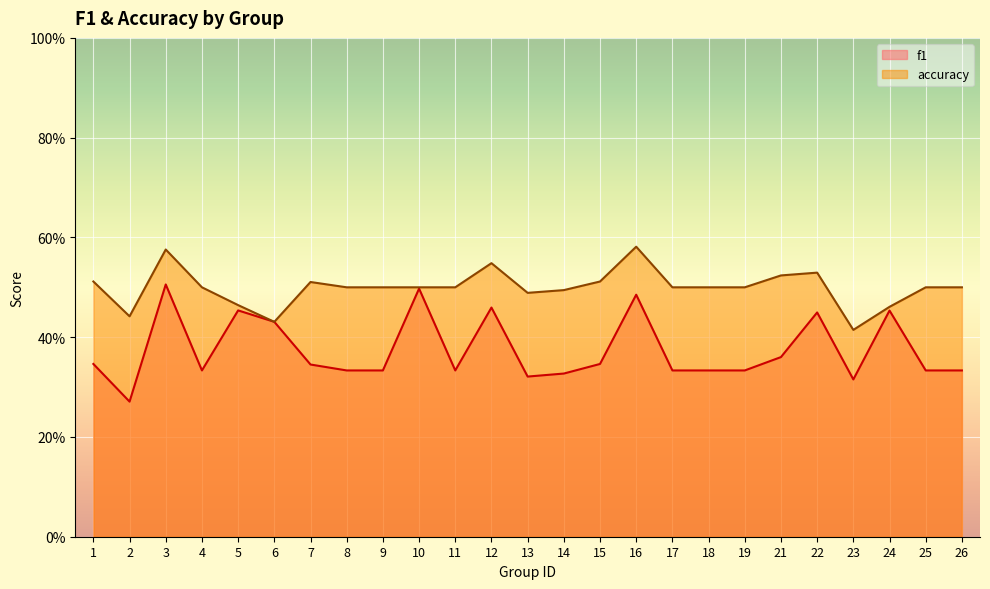

True or false: accuracy has more than 0 points higher than both neighbors.

True